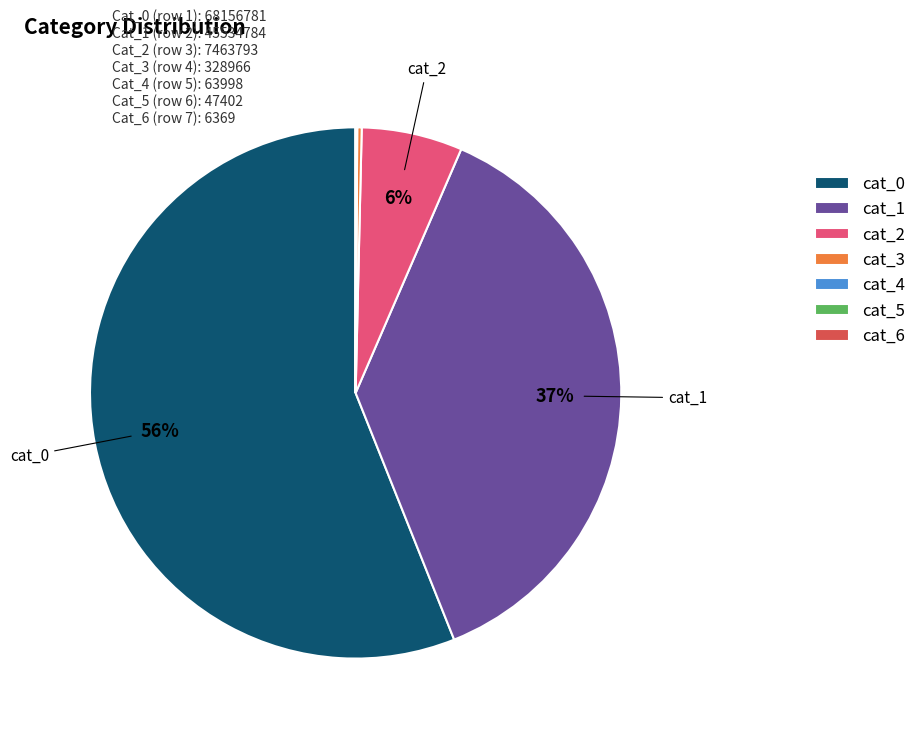

Which category has the biggest portion of the pie?

cat_0